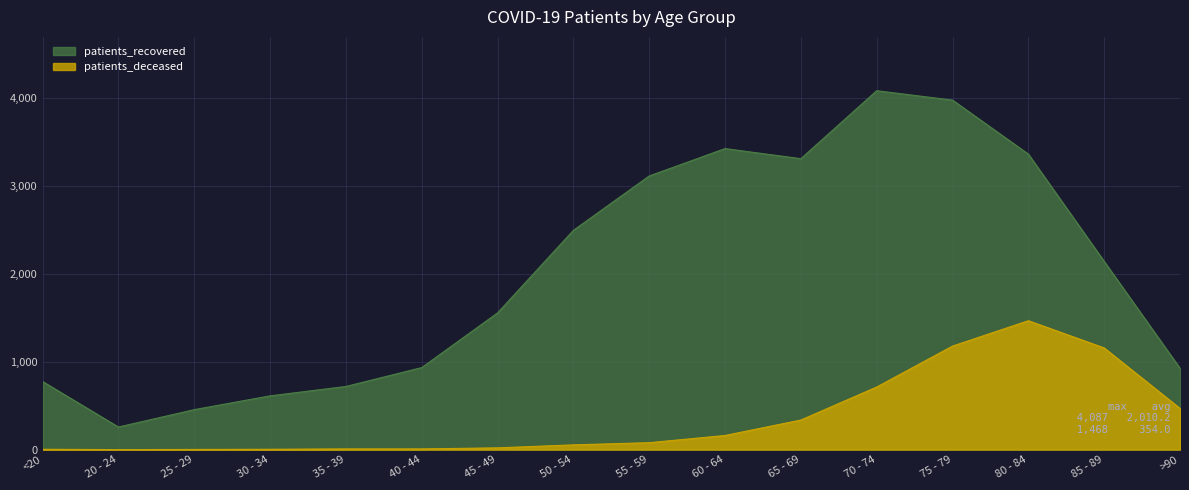

List the labels in order of patients_deceased value, smallest first.

20 - 24, 25 - 29, <20, 30 - 34, 35 - 39, 40 - 44, 45 - 49, 50 - 54, 55 - 59, 60 - 64, 65 - 69, >90, 70 - 74, 85 - 89, 75 - 79, 80 - 84